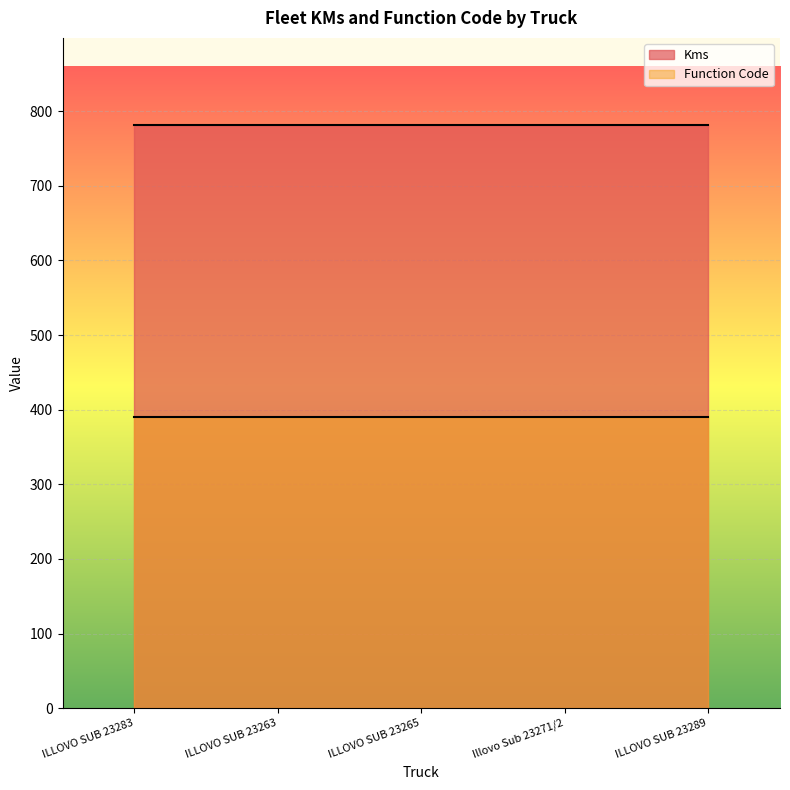

The Function Code series shows 189 at ILLOVO SUB 23289. True or false?

False